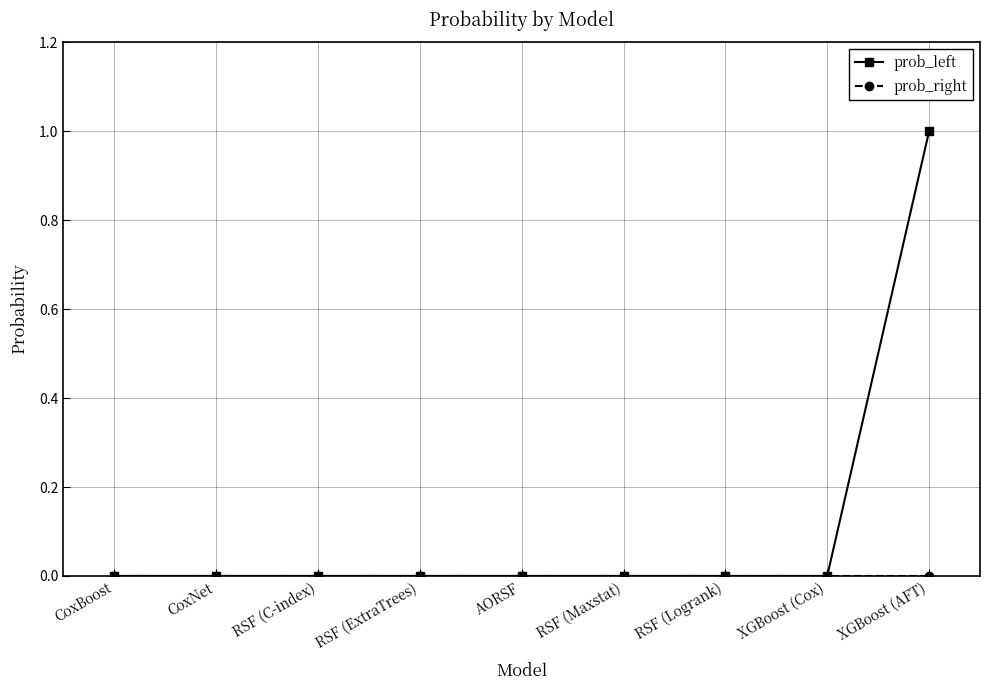

Which series has the largest total across all categories?

prob_left